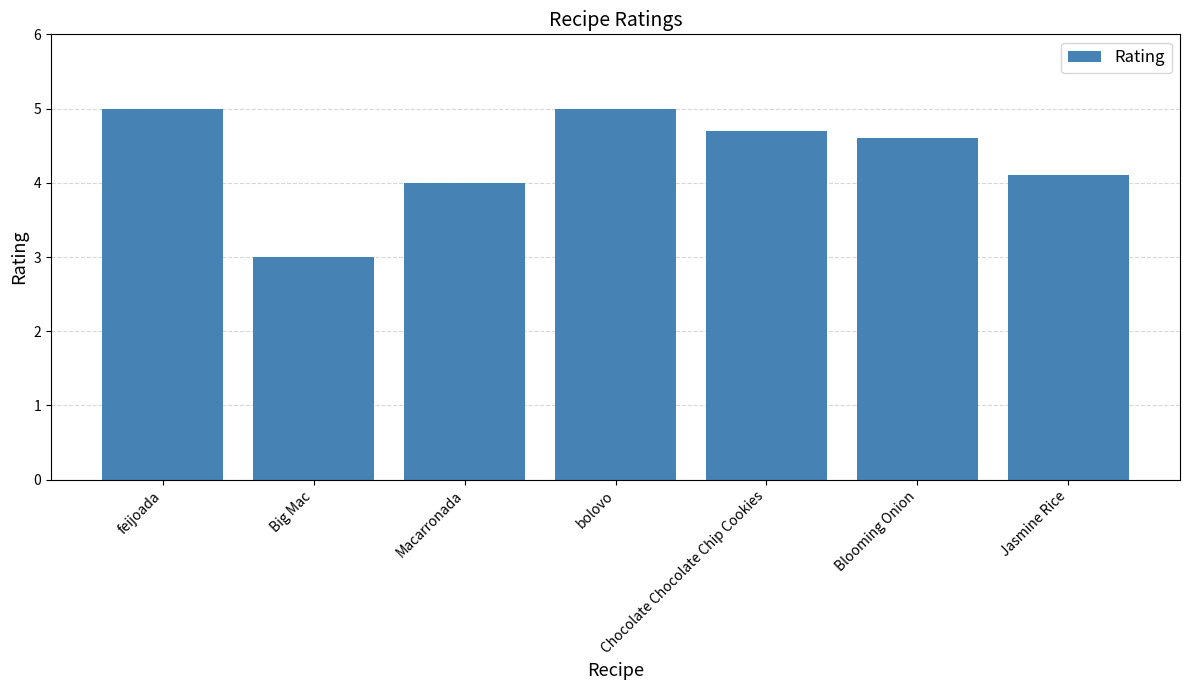

True or false: the data shows 4.3 at Big Mac.

False